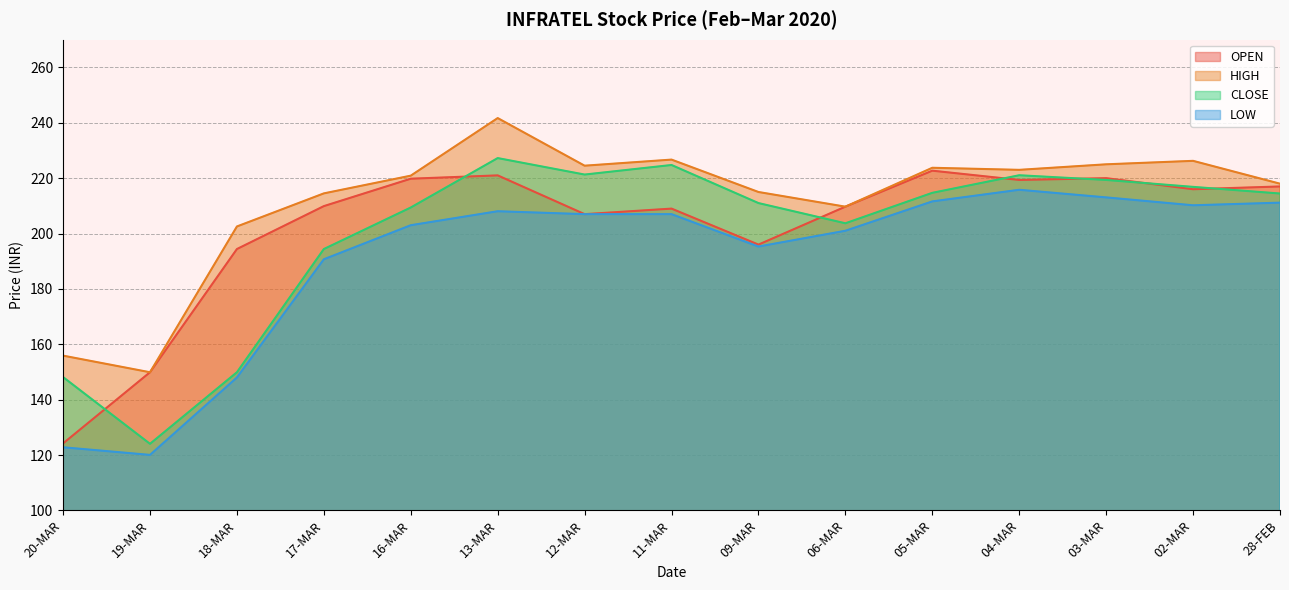

Between 20-MAR and 09-MAR, which series saw the biggest shift?

LOW